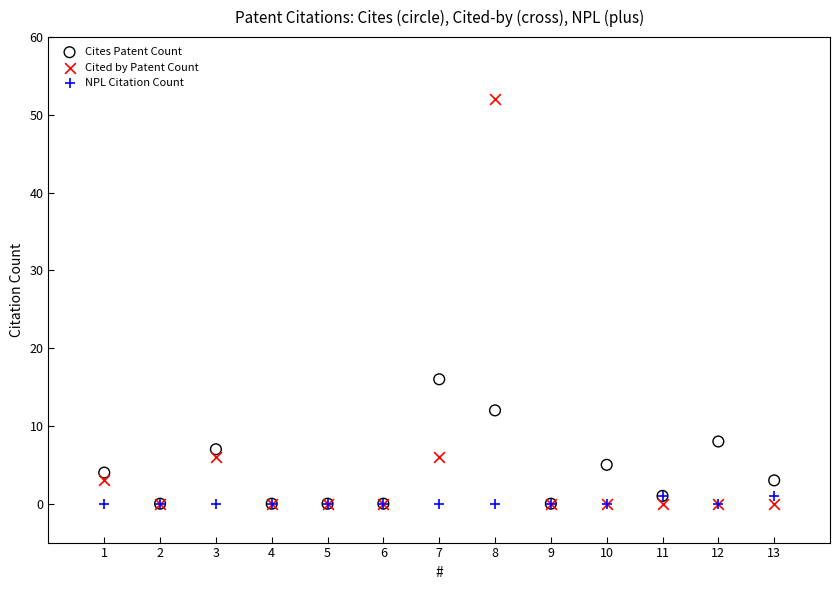

In the Cited by Patent Count series, what Y value is closest to 26?

6